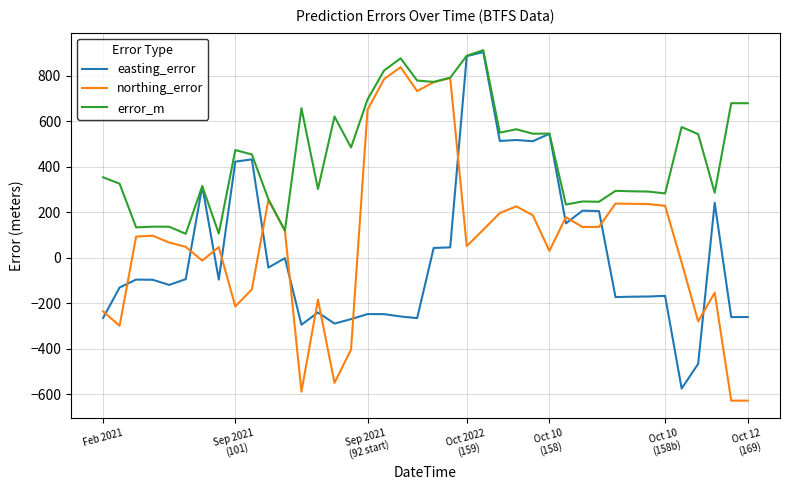

Which series has the largest total across all categories?

error_m